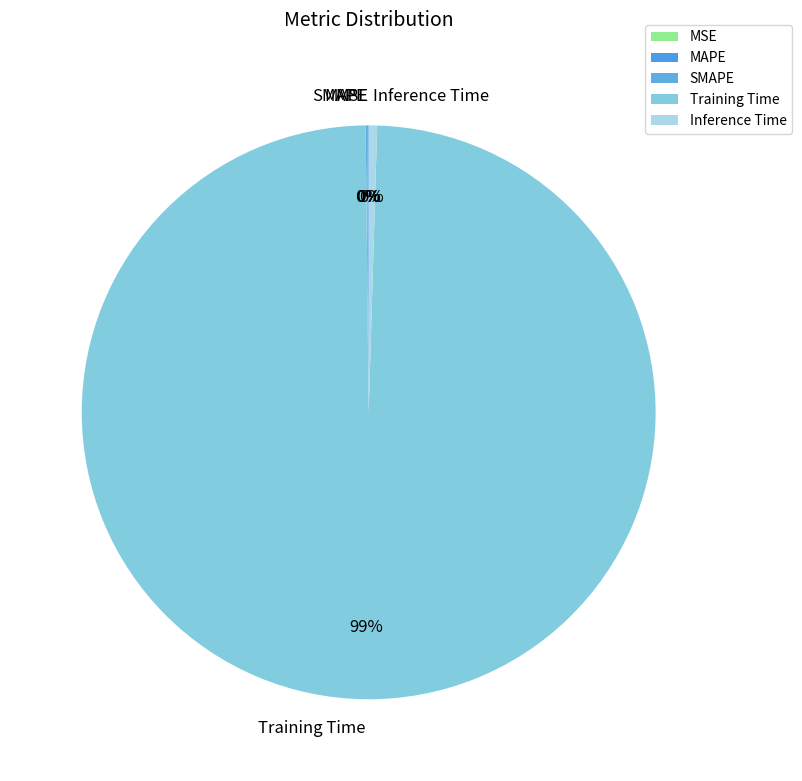

What is the largest slice in the pie chart?

Training Time